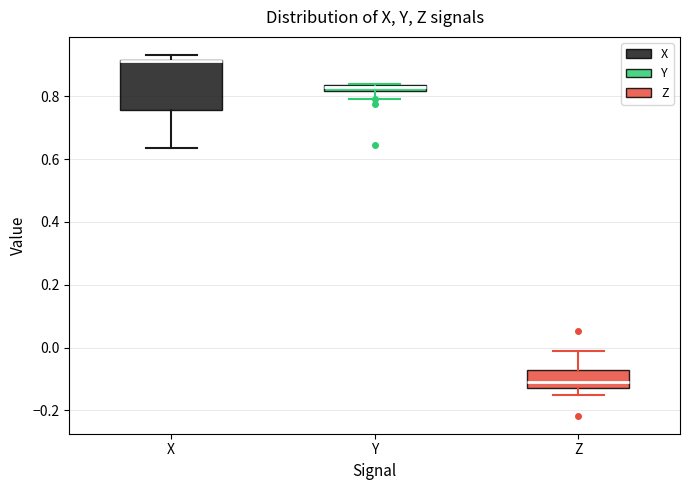

Where is the upper edge of the box for Z on the y-axis? The values are not printed on the chart, so give them approximately, as read against the axis.

-0.08